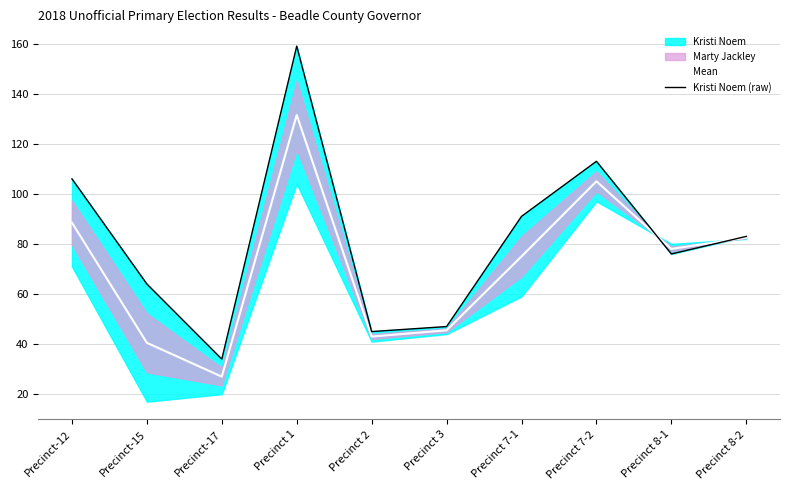

The value of Mean at Precinct-12 is 88.5. True or false?

True